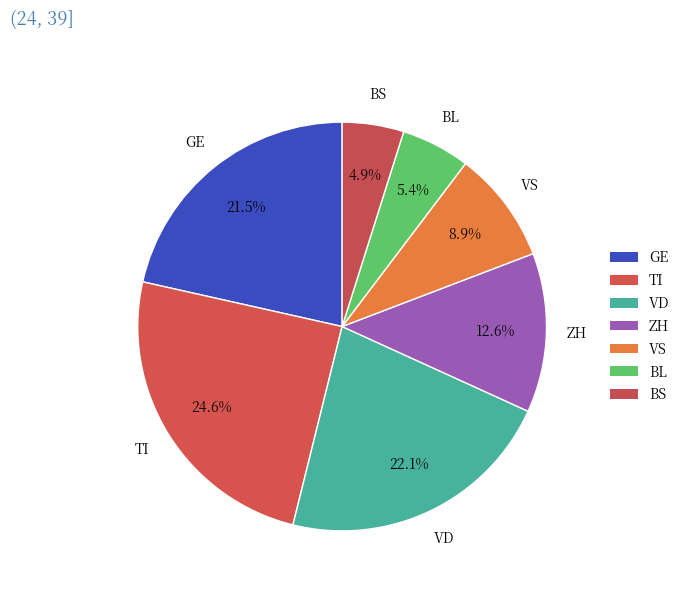

Is it true that TI is 36% of the pie?

False